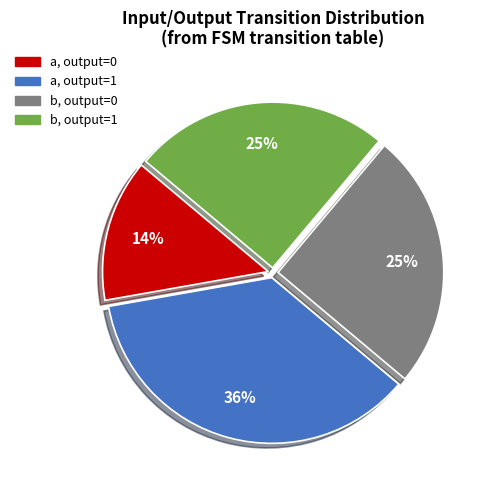

Is there any slice that represents more than half of the pie?

No